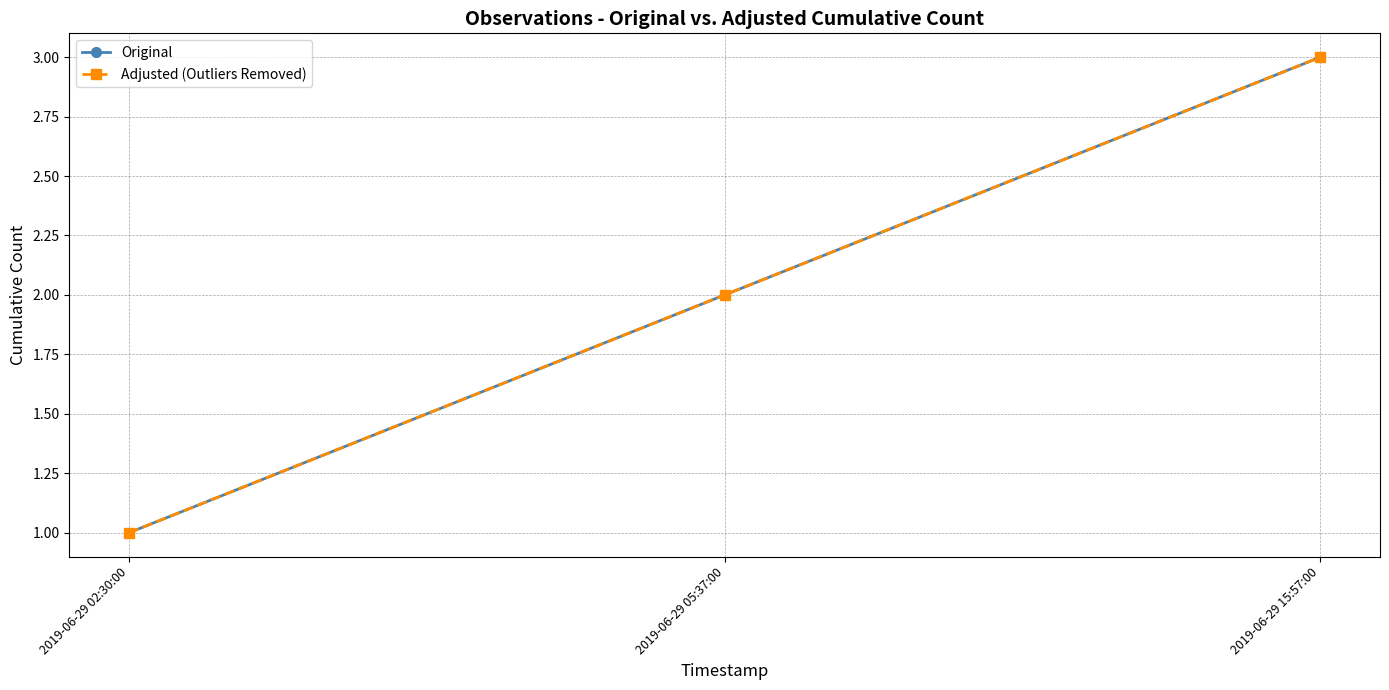

Does the chart have visible grid lines?

Yes